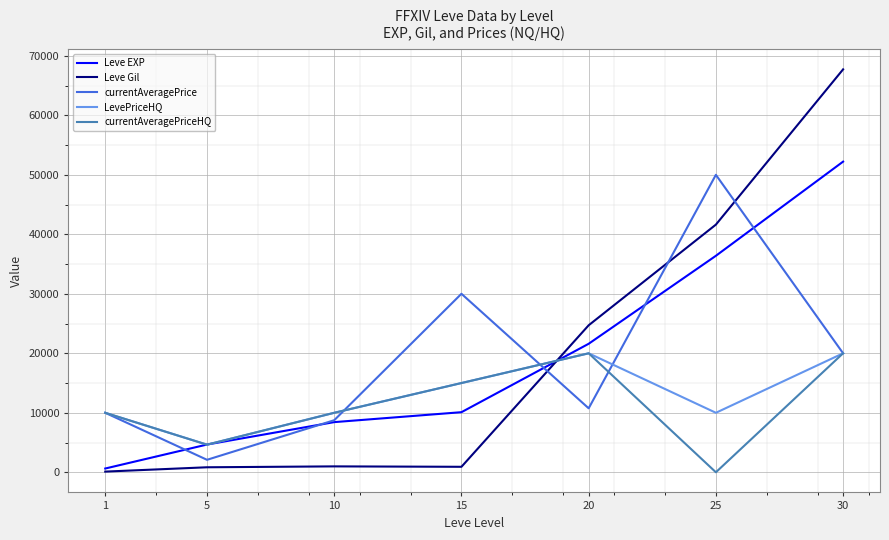

True or false: Leve EXP has a value of 23227 at 30.

False